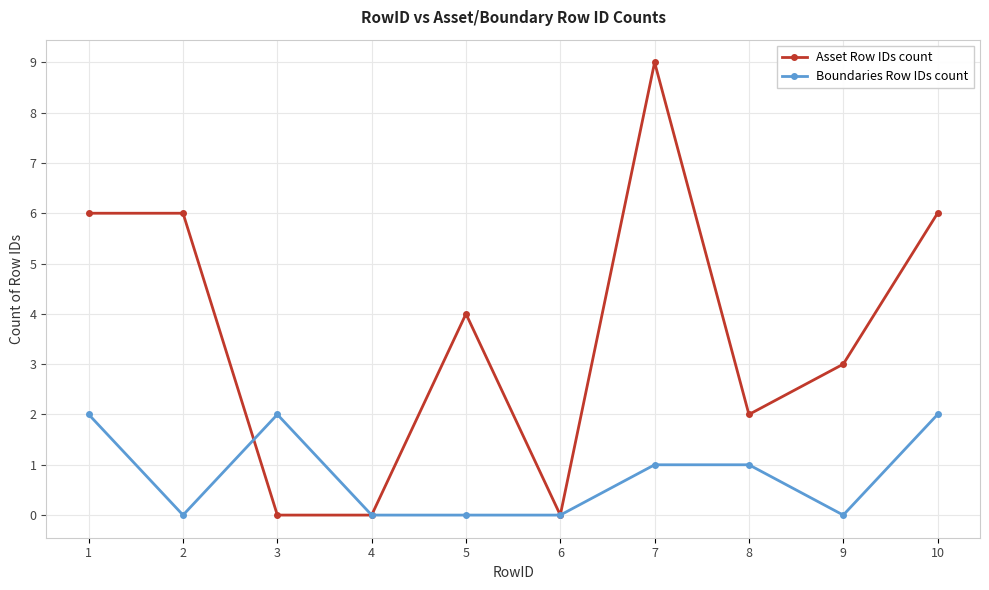

Where do Asset Row IDs count and Boundaries Row IDs count first cross each other?

2 and 3